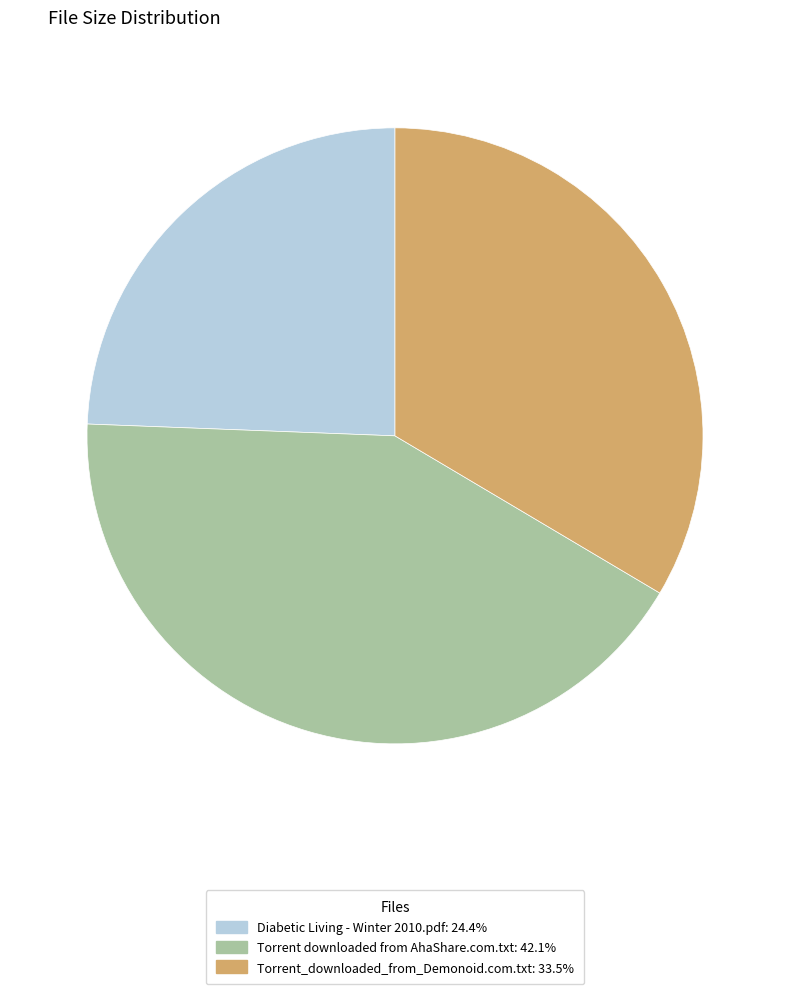

Between Diabetic Living - Winter 2010.pdf and Torrent_downloaded_from_Demonoid.com.txt, which is larger?

Torrent_downloaded_from_Demonoid.com.txt